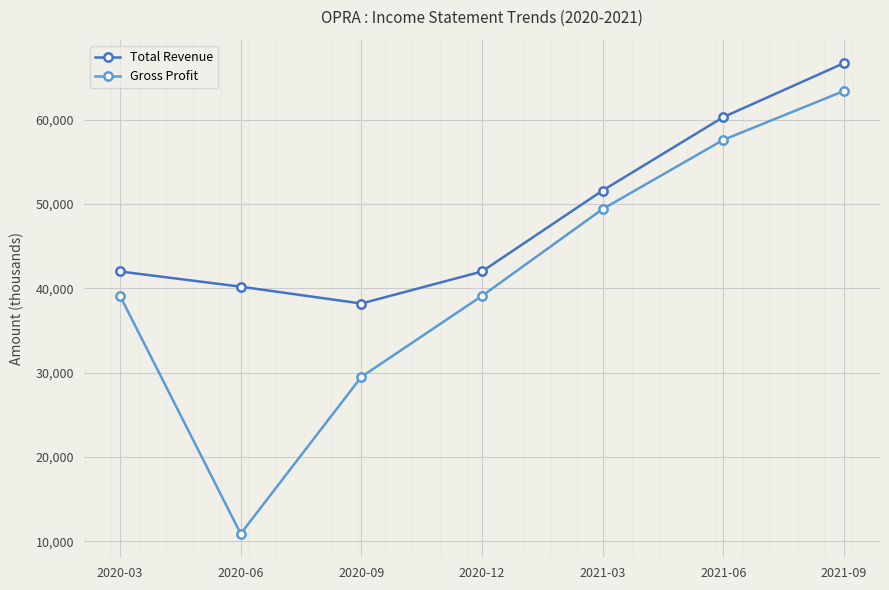

Is it true that Total Revenue equals 15818 at 2021-06?

False